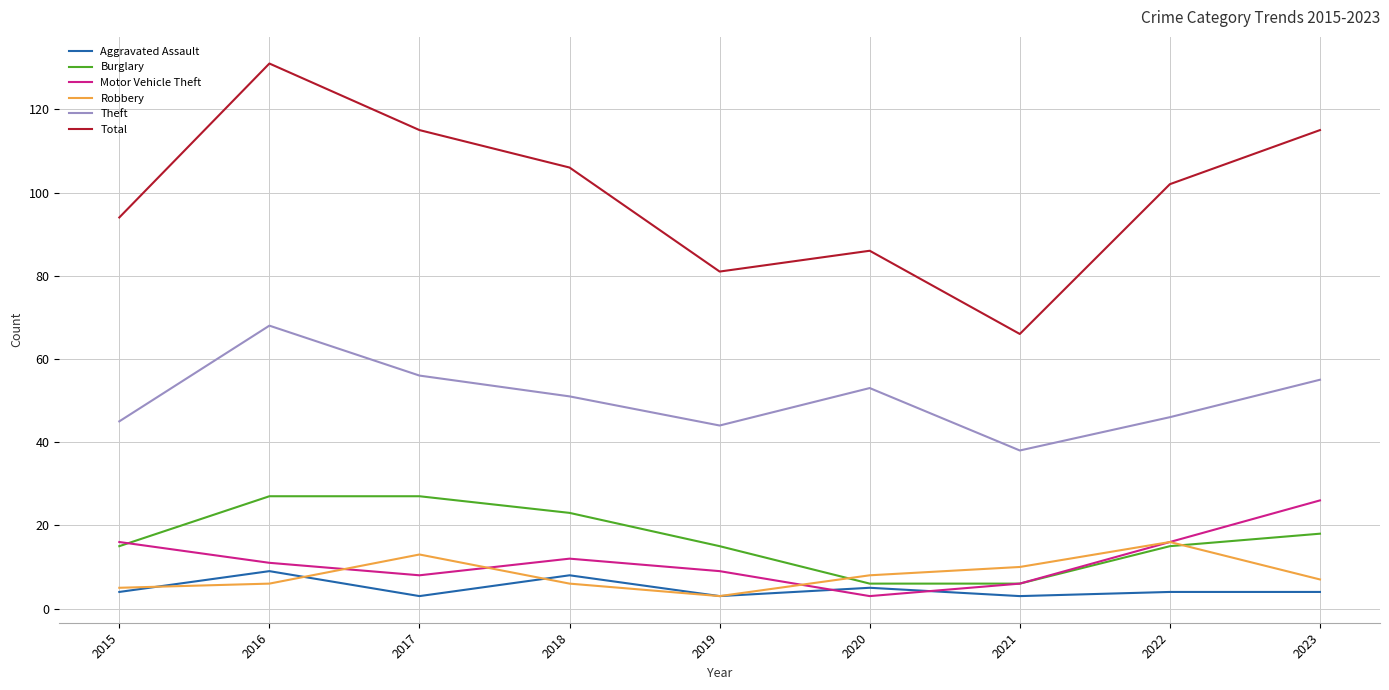

Which category has the lowest value in the Total series?

2021